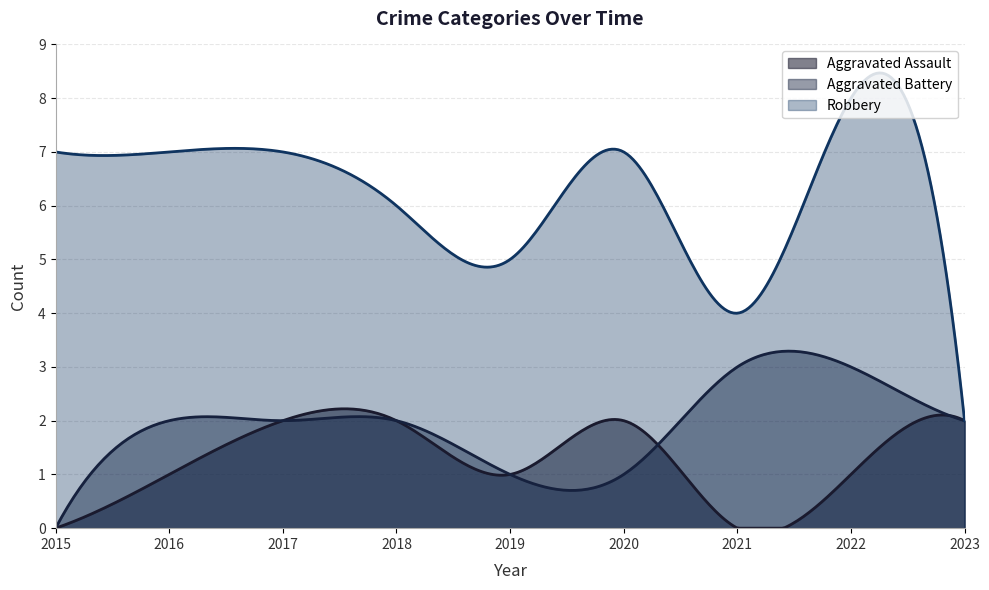

How many values in the Aggravated Assault series are below 1?

2